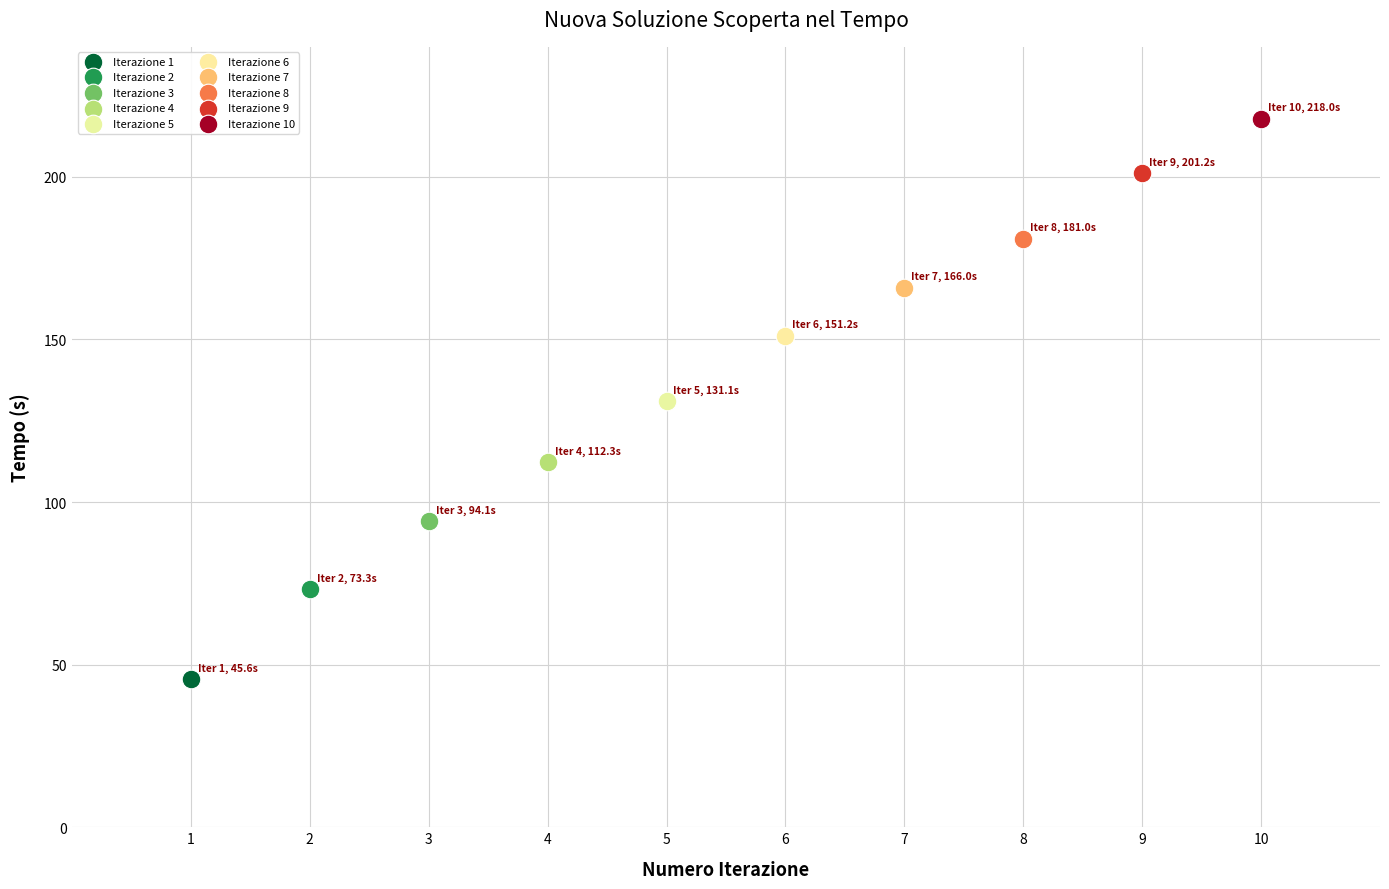

Which series reaches the maximum Y coordinate?

Iterazione 10